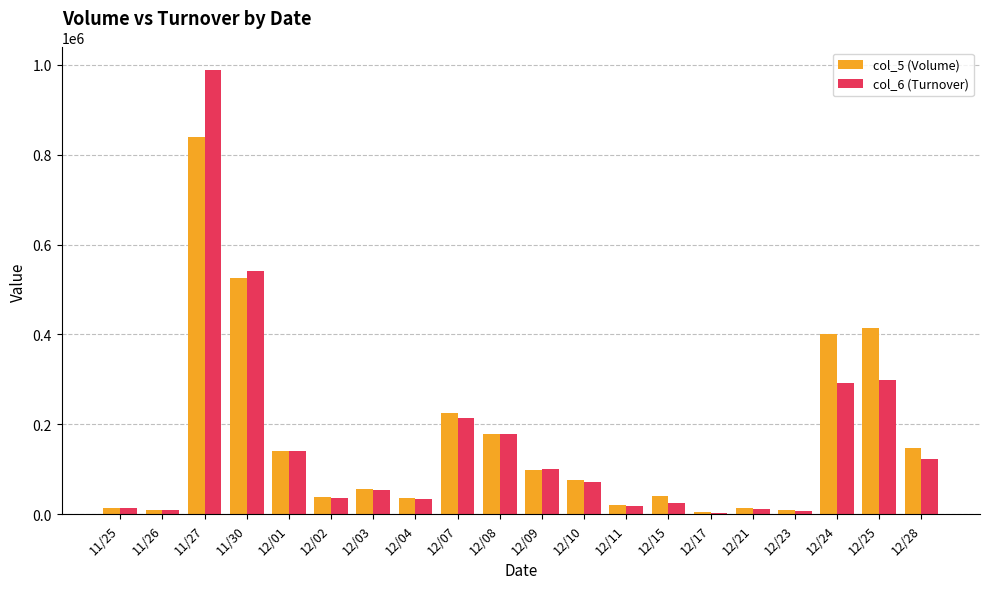

The value of col_6 (Turnover) at 12/25 is 297860. True or false?

True